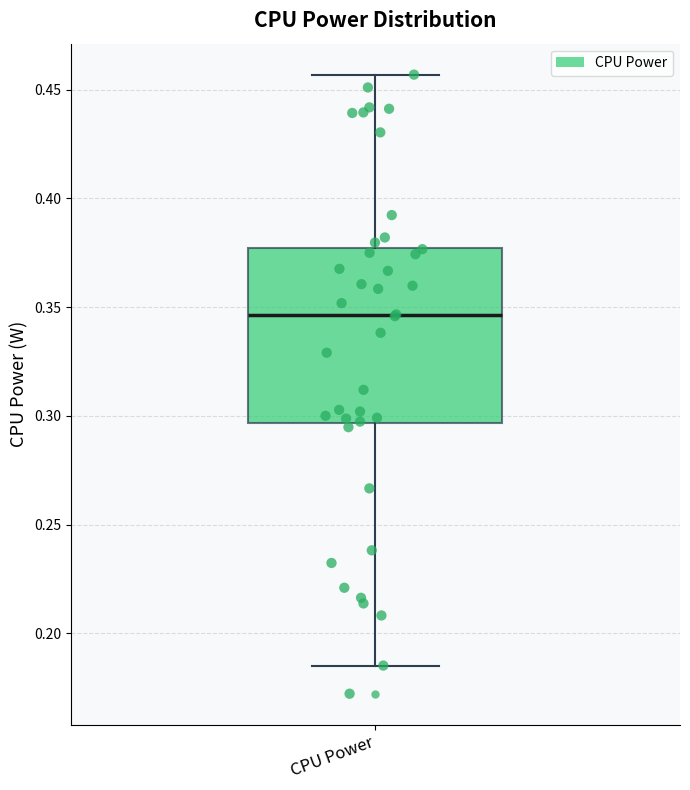

Read this box plot against the y-axis: the position of the median line, the range covered by the box, and the ends of both whiskers. The values are not printed on the chart, so give them approximately, as read against the axis.

median 0.345, box 0.295 to 0.375, whiskers 0.185 to 0.455